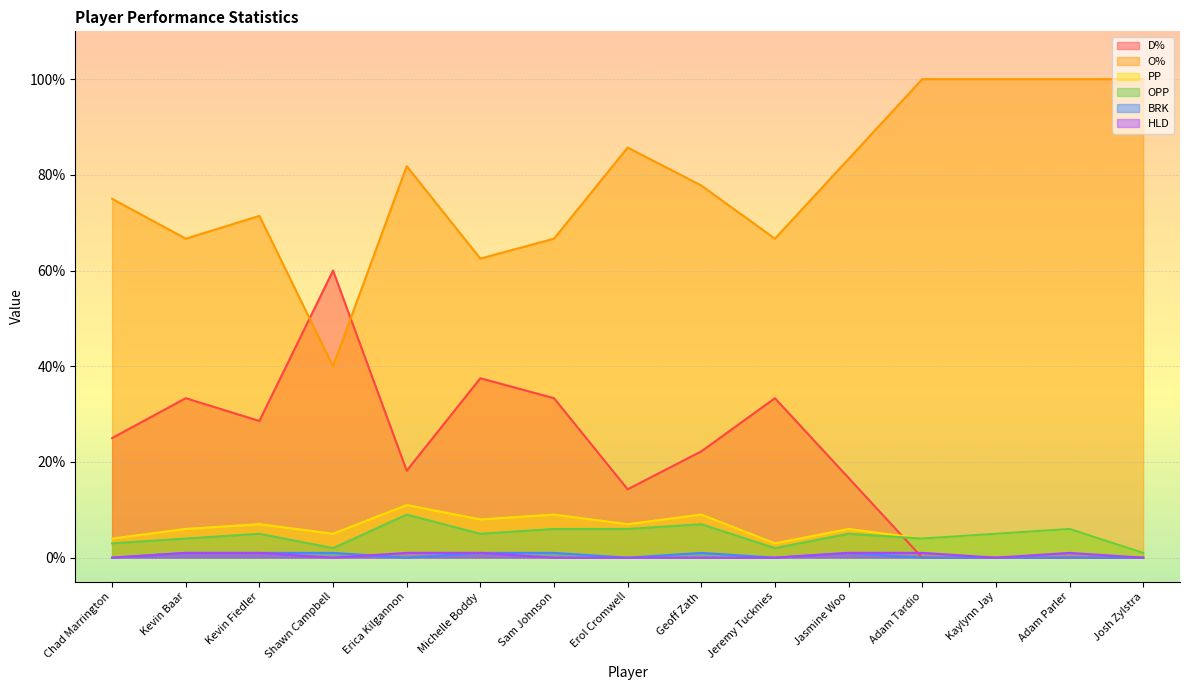

How many data points in HLD are above 0?

7